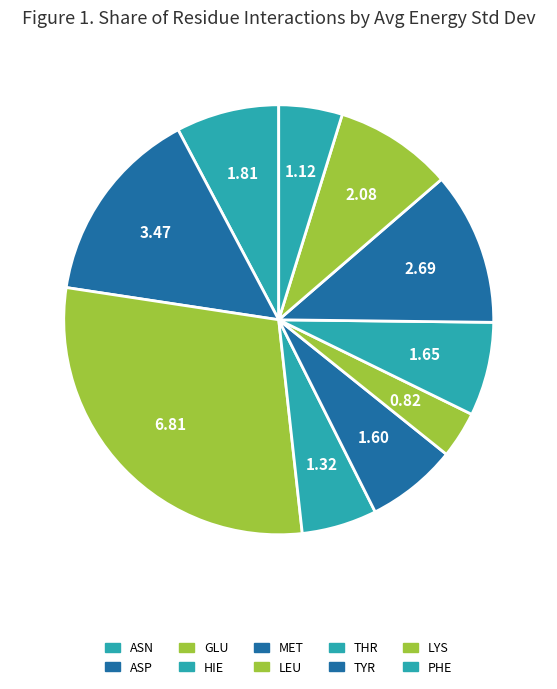

How many slices are in this pie chart?

10